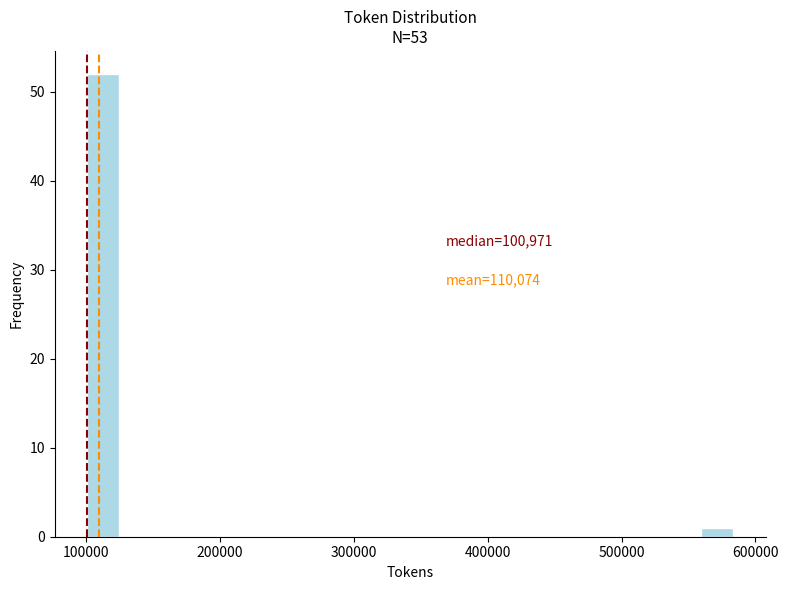

Read against the x-axis, roughly where is the centre of the tallest bar?

110000